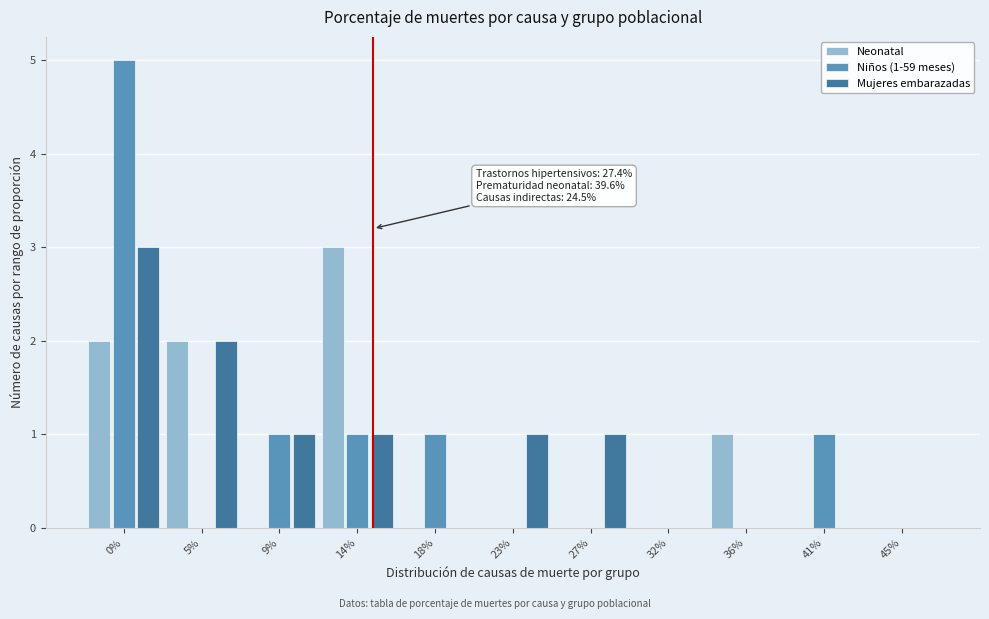

The value of Mujeres embarazadas at 5% is 0. True or false?

False